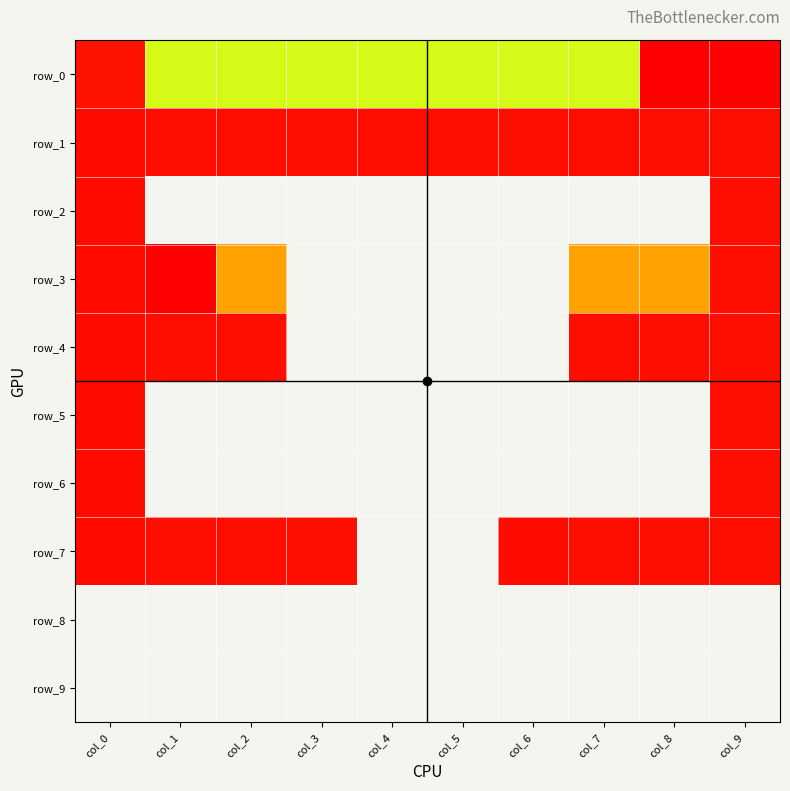

Which has a higher value, col_4 or col_7?

col_4